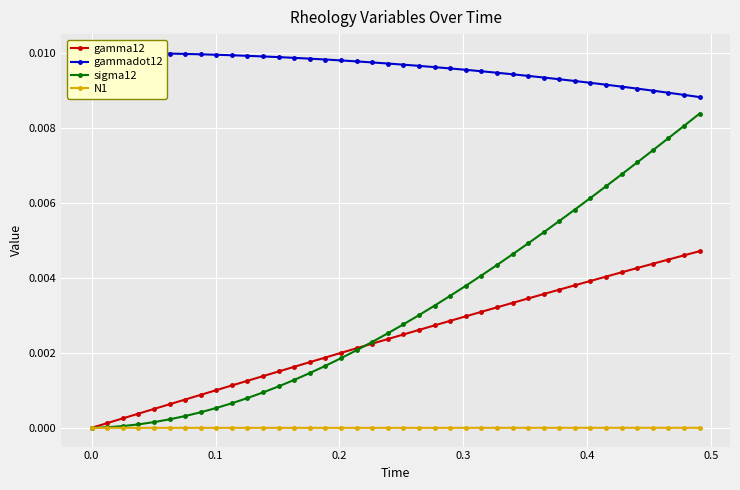

True or false: gamma12 and sigma12 cross at least once.

True